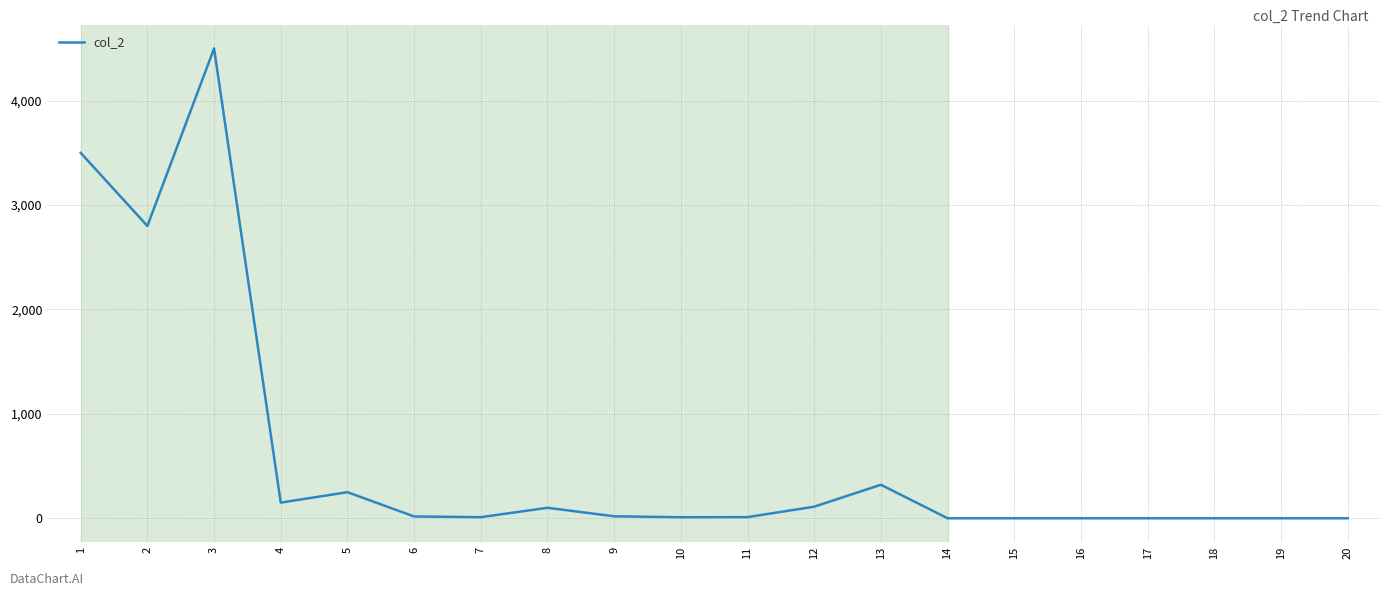

What is the ratio of the value at 3 to the value at 1?

1.3